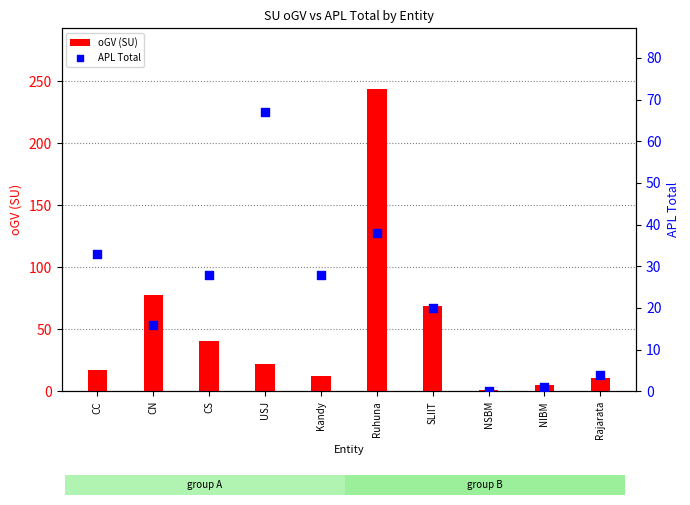

What are all the series names shown in the legend?

oGV (SU), APL Total